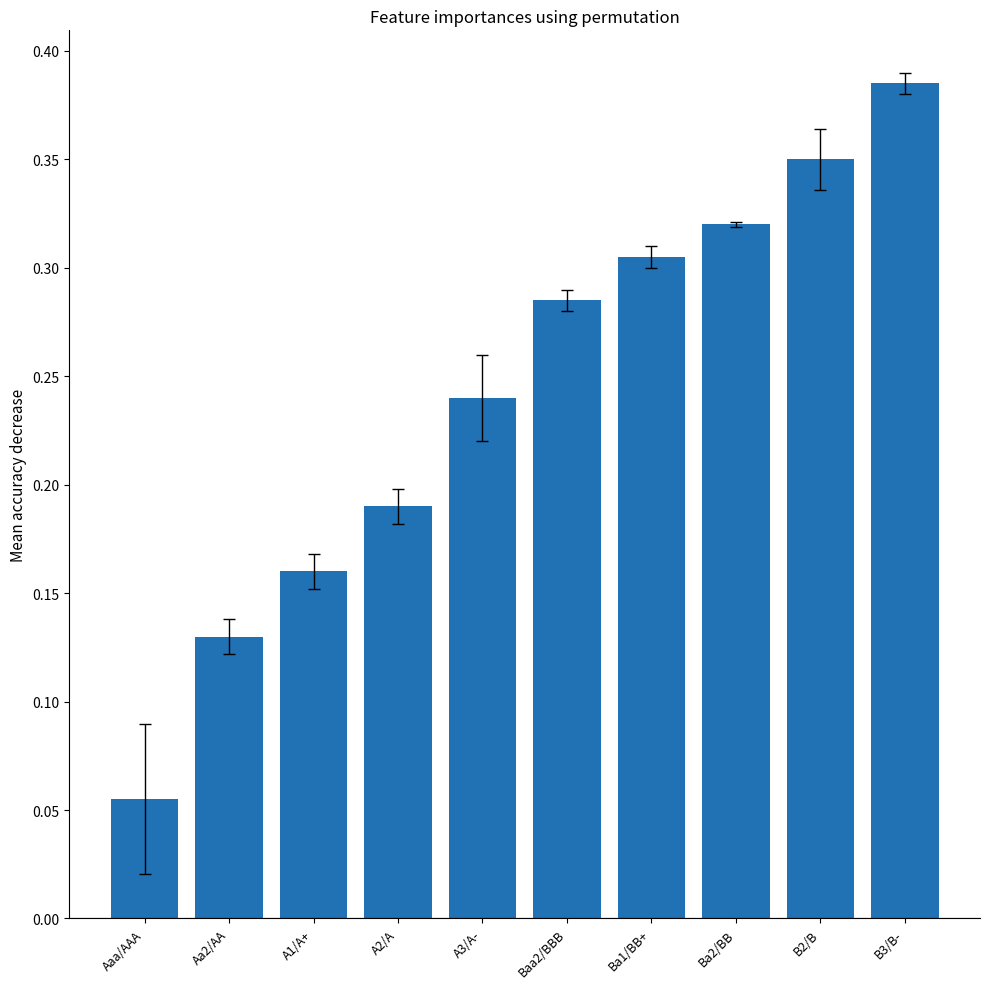

True or false: the data shows 0.5 at Ba2/BB.

False